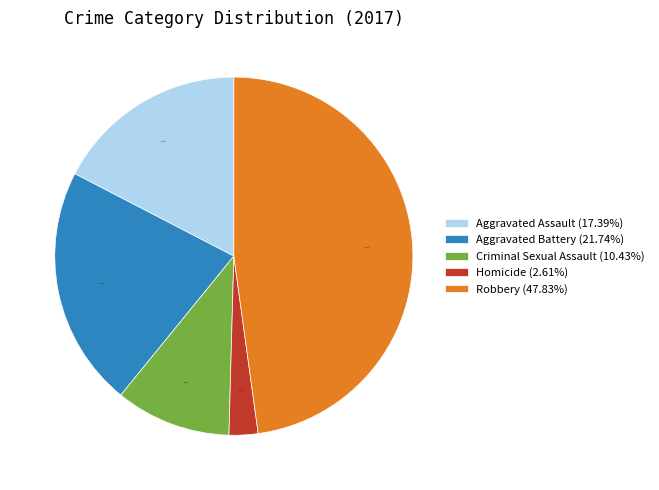

What percentage is the Robbery slice, to the nearest percent?

48%